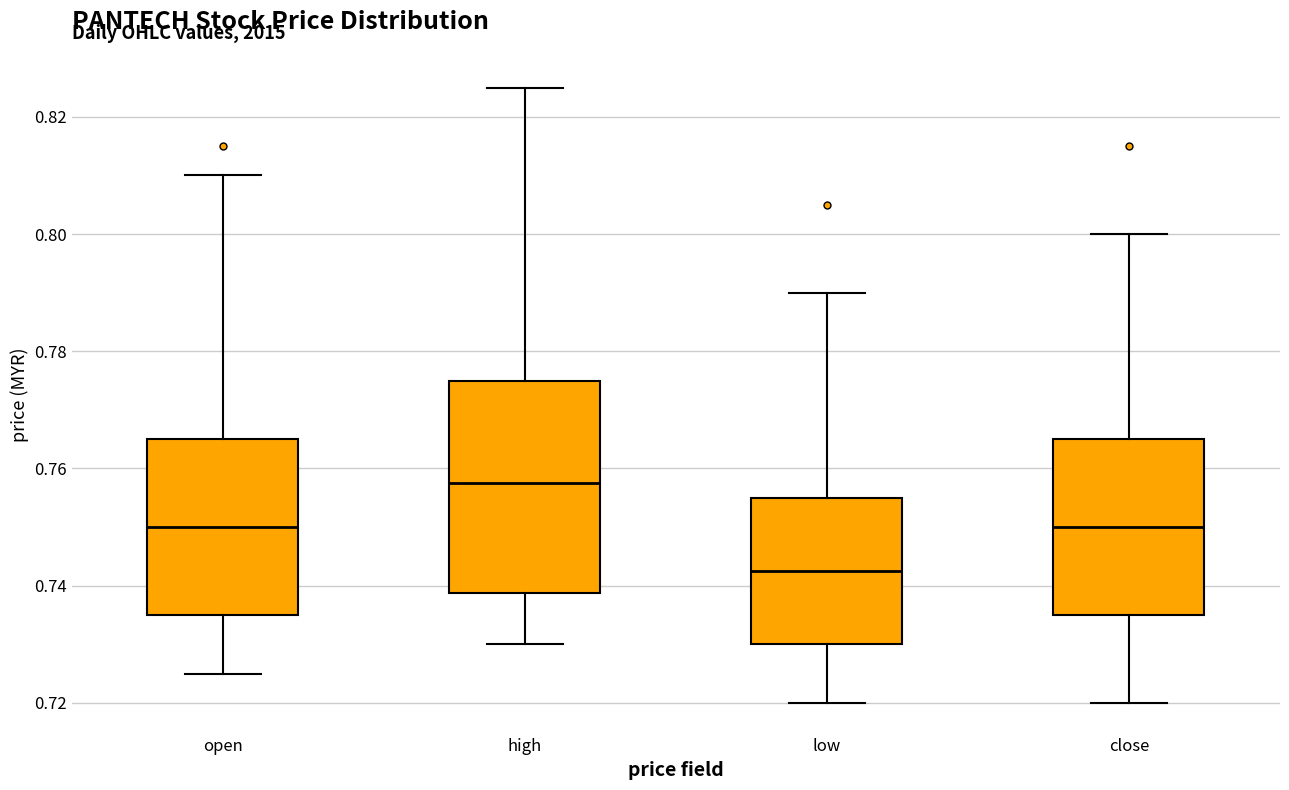

Which box has the lowest median line?

low